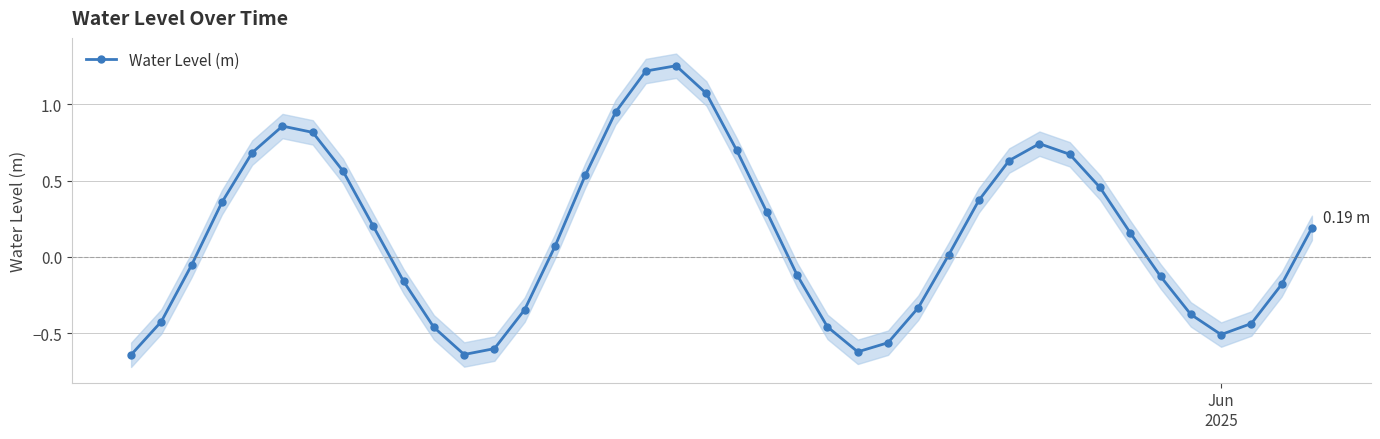

In Water Level (m), how many points are lower than both neighbors (excluding endpoints)?

3